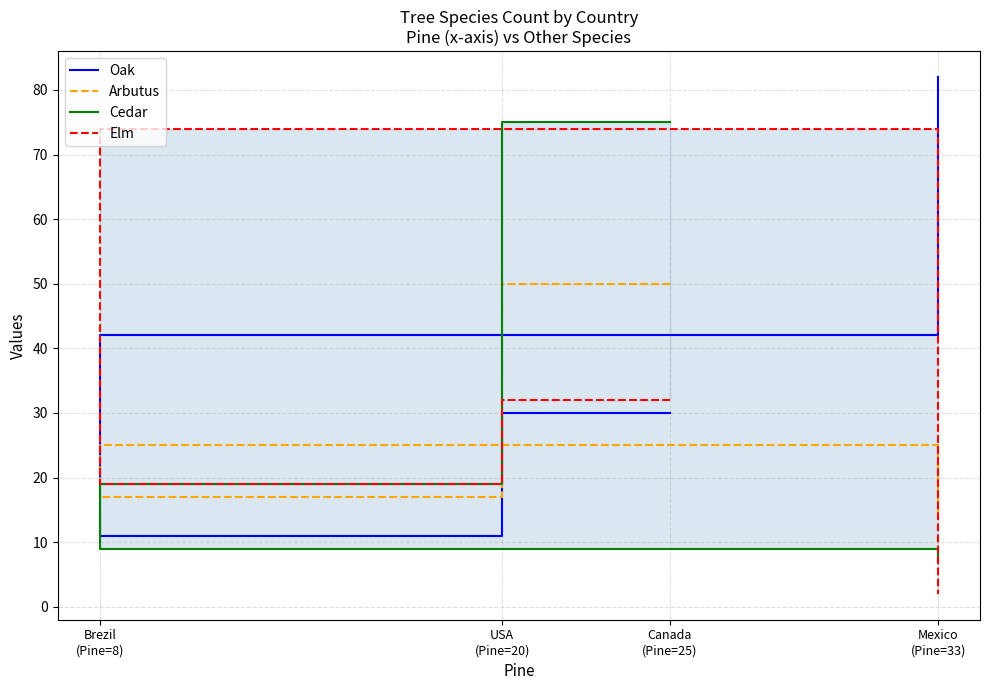

The value of Elm at Mexico
(Pine=33) is 1. True or false?

False